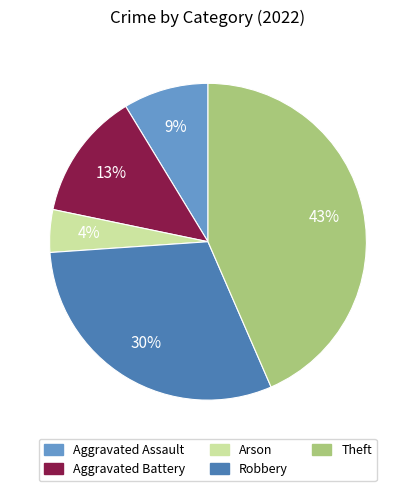

Do Aggravated Battery and Robbery together represent more than half of the pie?

No